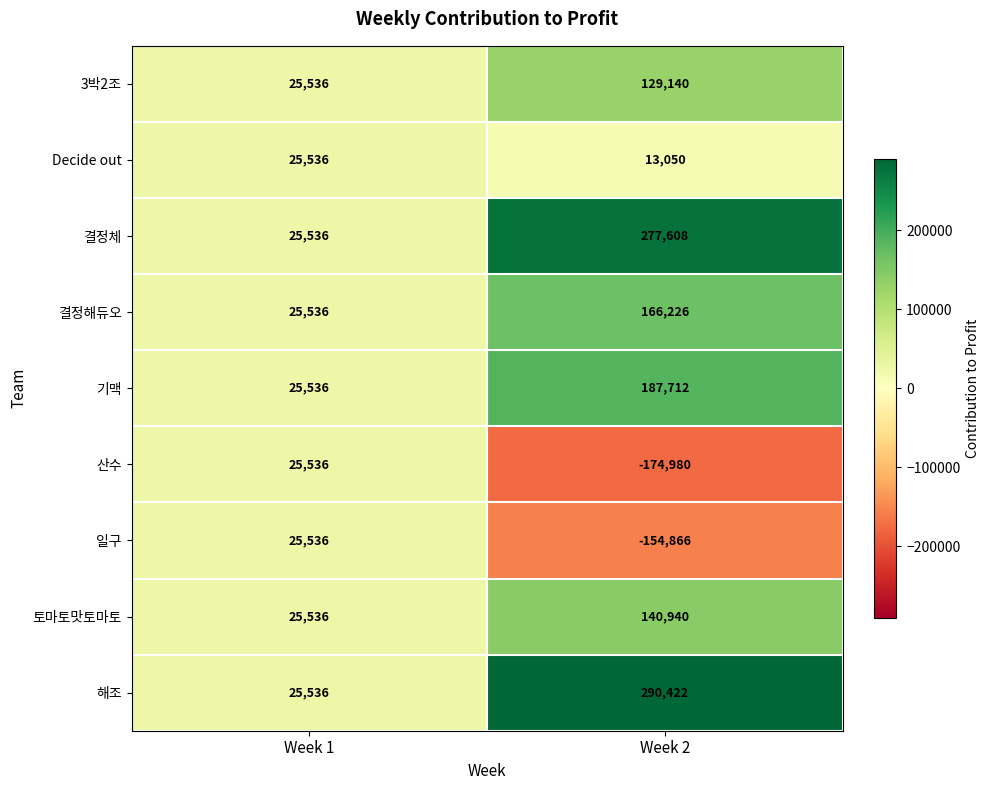

What is the sum of all 토마토맛토마토 values?

166476